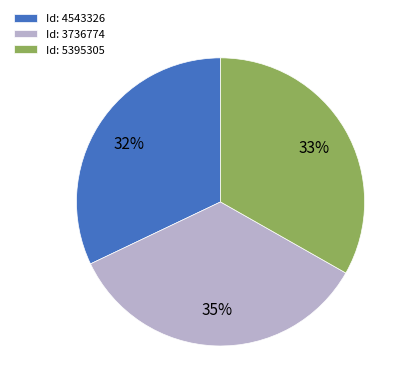

True or false: Id: 3736774 accounts for 35% of the total.

True